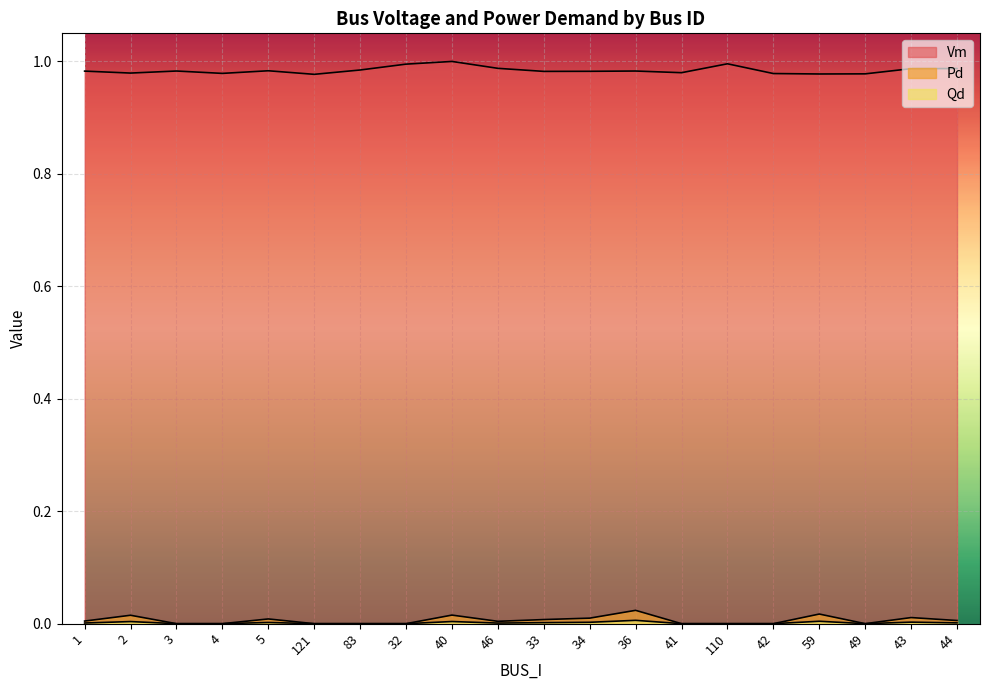

Is the value of Qd at 44 greater than the value of Vm at 4?

No